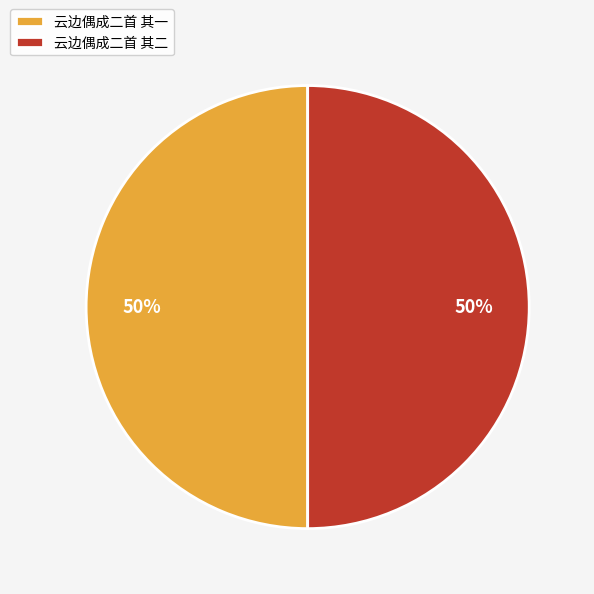

To the nearest percent, what is the average slice percentage?

50%